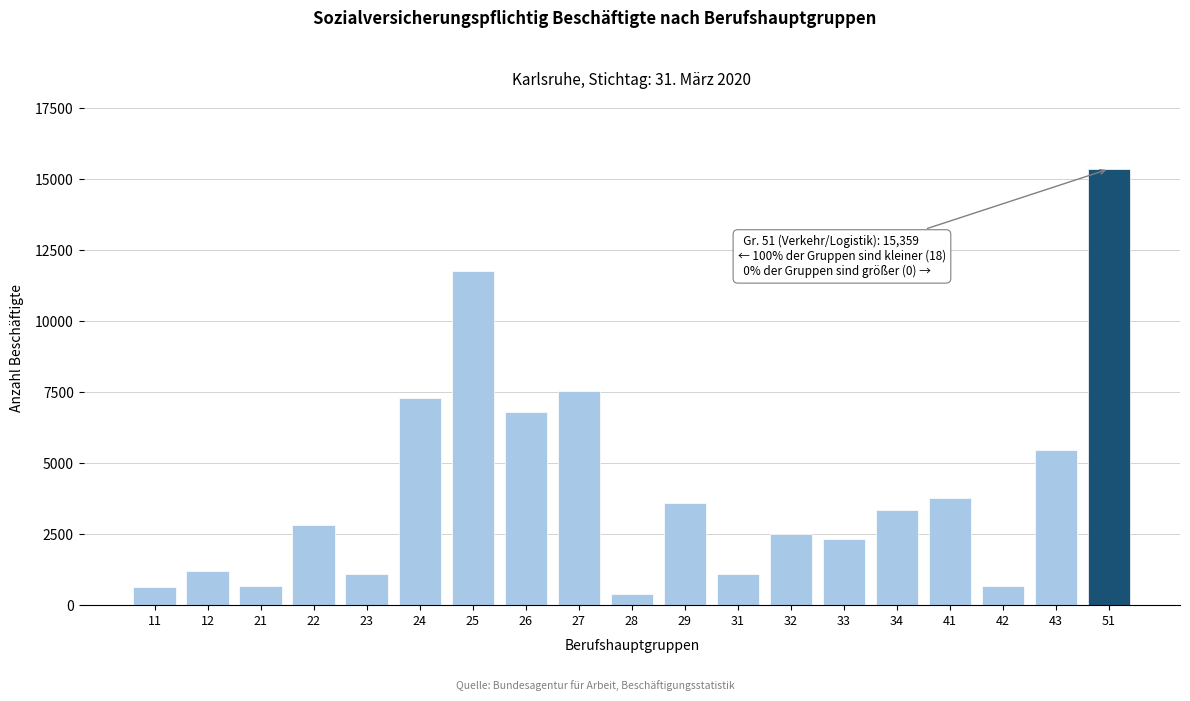

Is it true that the value at 12 is 1888?

False